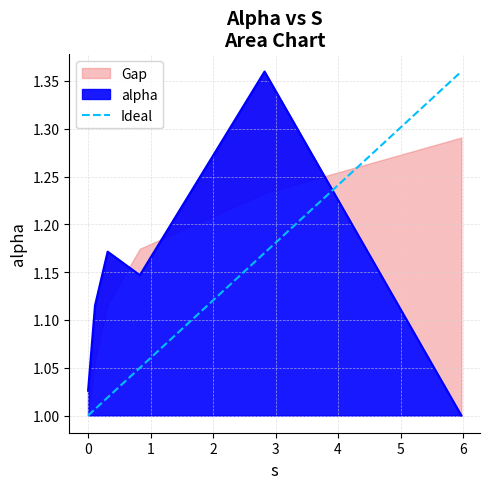

What is the average value?

1.1